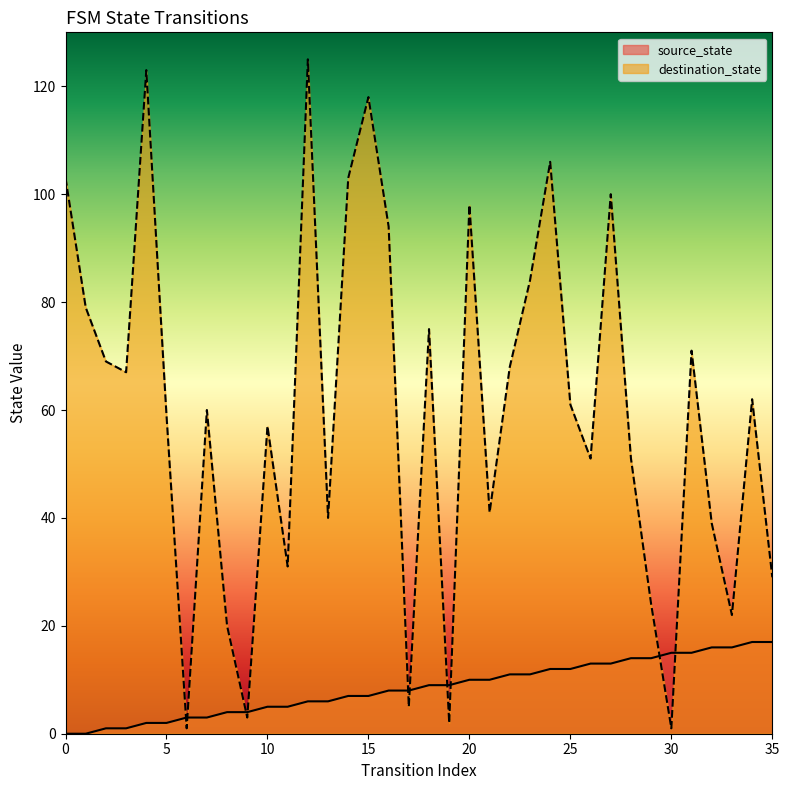

True or false: source_state and destination_state intersect in this chart.

True